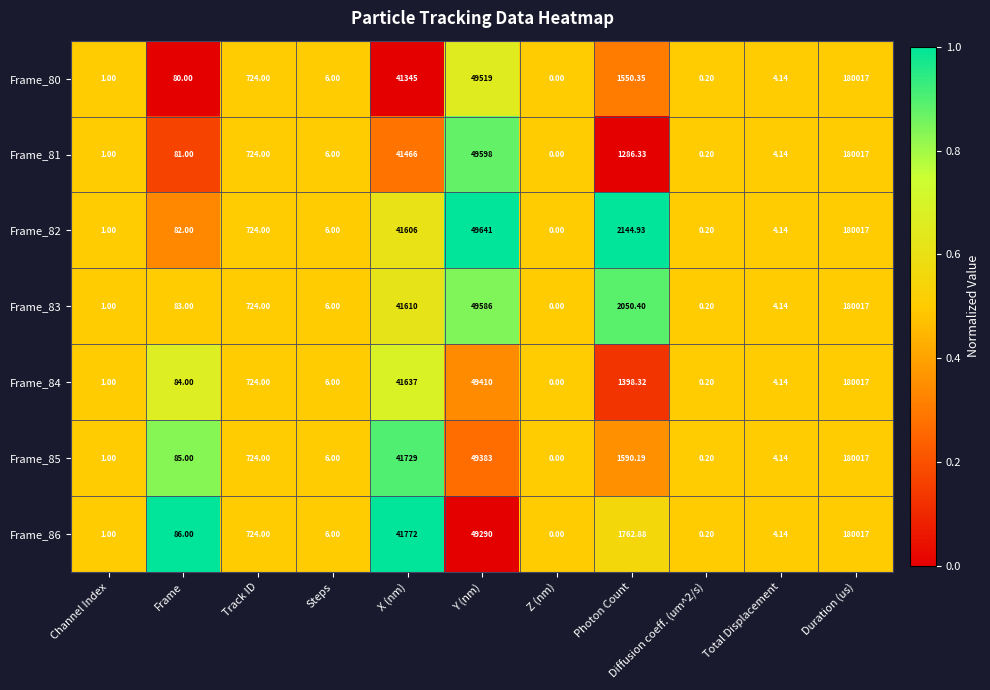

Which category has the highest value in the Frame_83 series?

Duration (us)